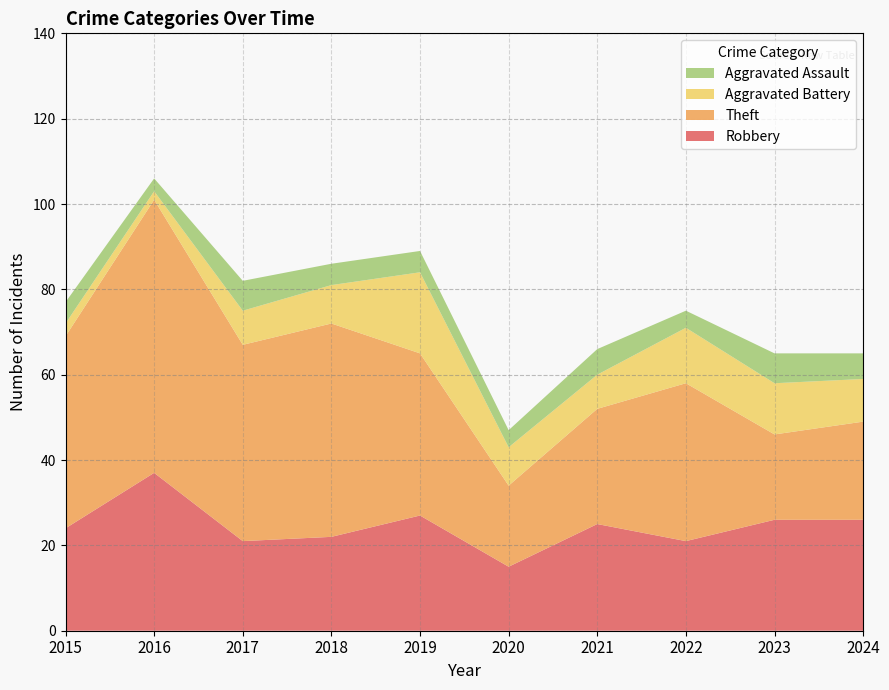

Reading left to right, list all the values displayed in this chart.

Robbery: 2015=24	2016=37	2017=21	2018=22	2019=27	2020=15	2021=25	2022=21	2023=26	2024=26
Theft: 2015=45	2016=64	2017=46	2018=50	2019=38	2020=19	2021=27	2022=37	2023=20	2024=23
Aggravated Battery: 2015=3	2016=2	2017=8	2018=9	2019=19	2020=9	2021=8	2022=13	2023=12	2024=10
Aggravated Assault: 2015=5	2016=3	2017=7	2018=5	2019=5	2020=4	2021=6	2022=4	2023=7	2024=6